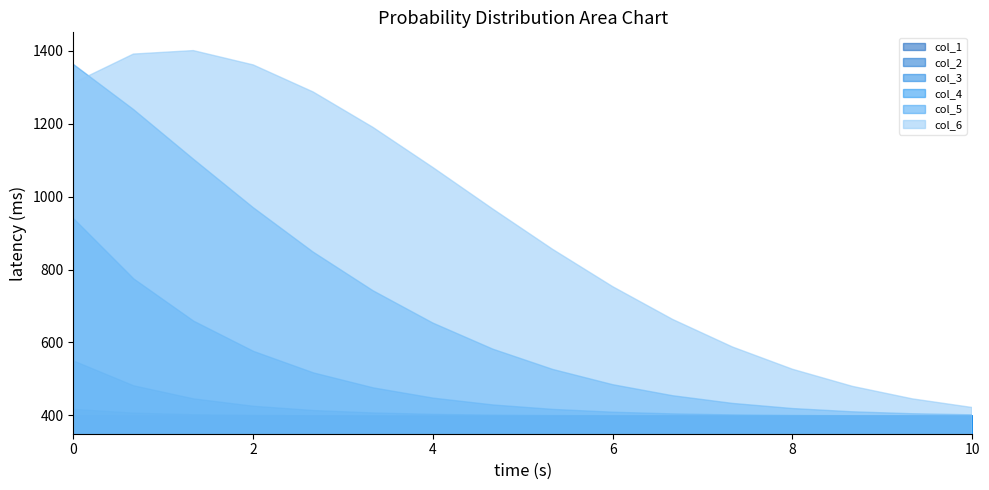

Is the value of col_4 at 6 greater than the value of col_1 at 6?

Yes